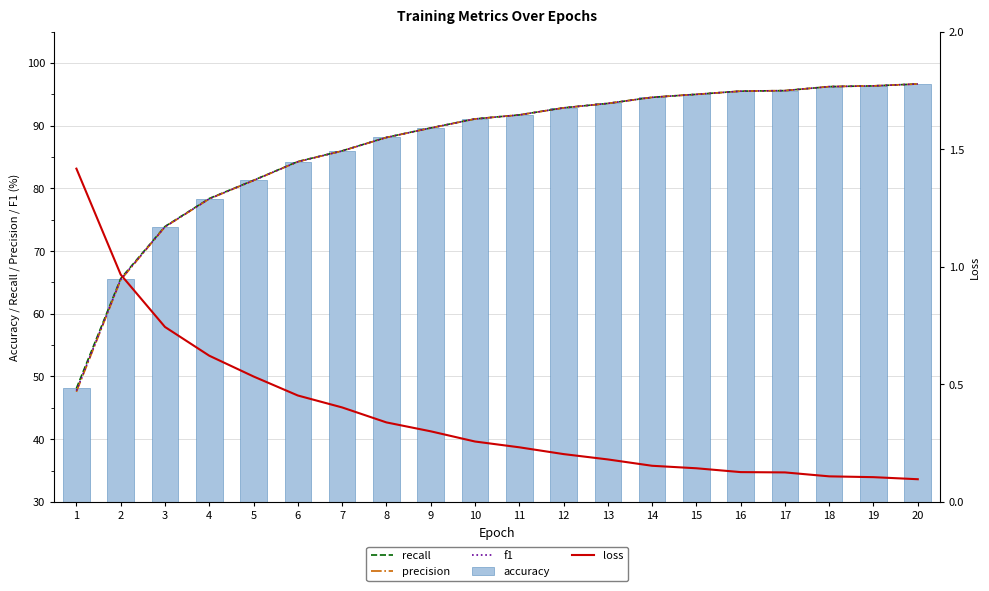

What is the value of the f1 bar at the 10th from the left?

91.1